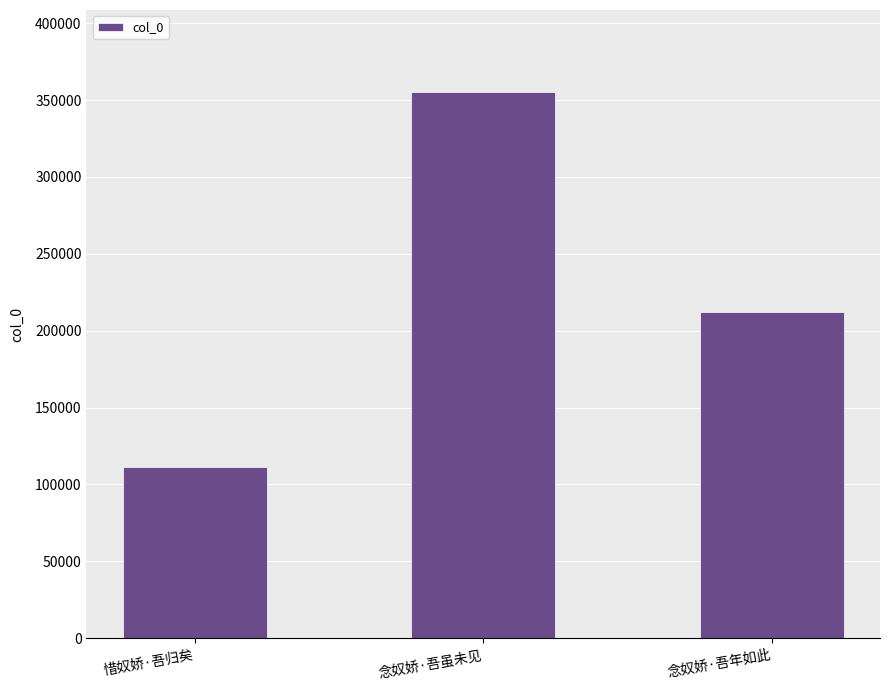

What is the change in value from 念奴娇·吾虽未见 to 念奴娇·吾年如此?

-143400